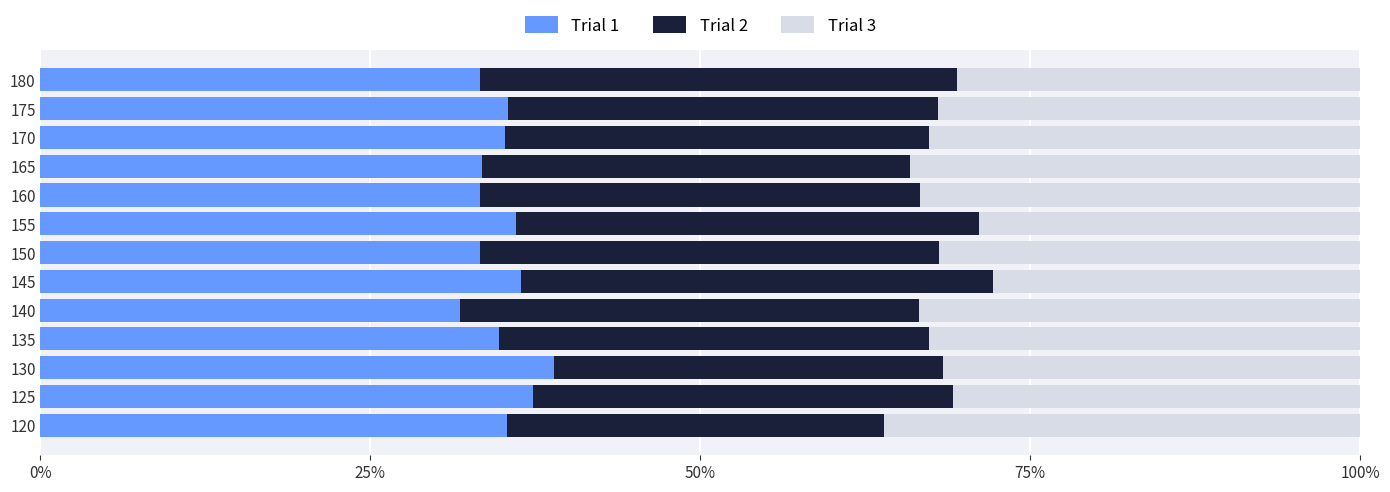

The Trial 1 series shows 33.3 at 150. True or false?

True